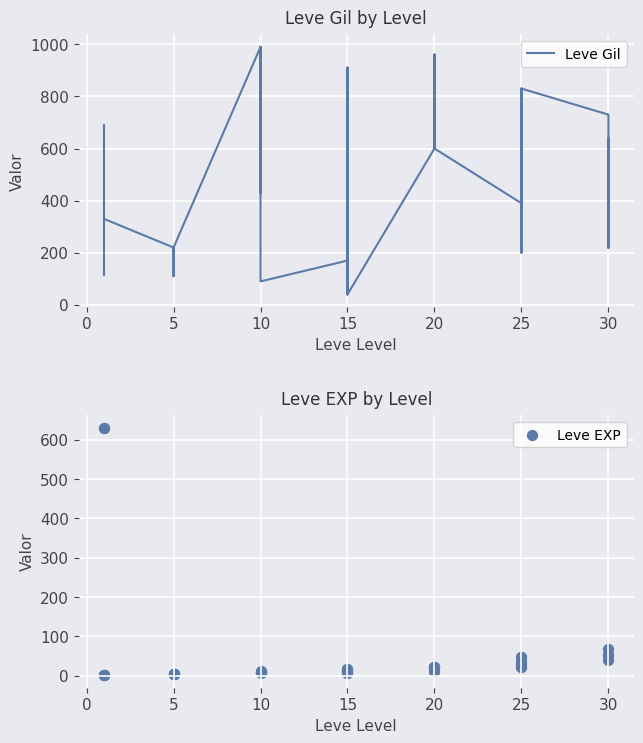

Which series reaches the minimum Y coordinate?

Leve EXP